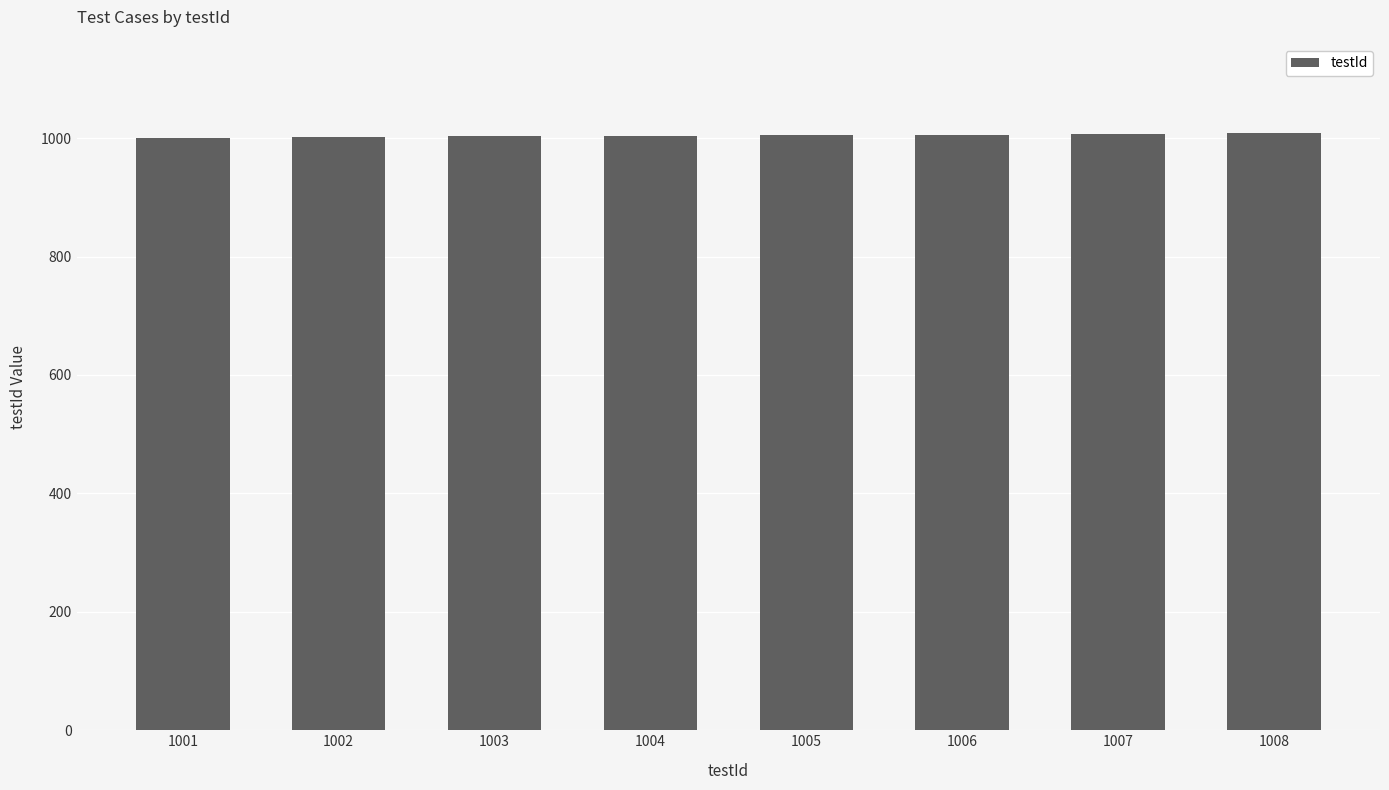

How many series are shown in this chart?

1